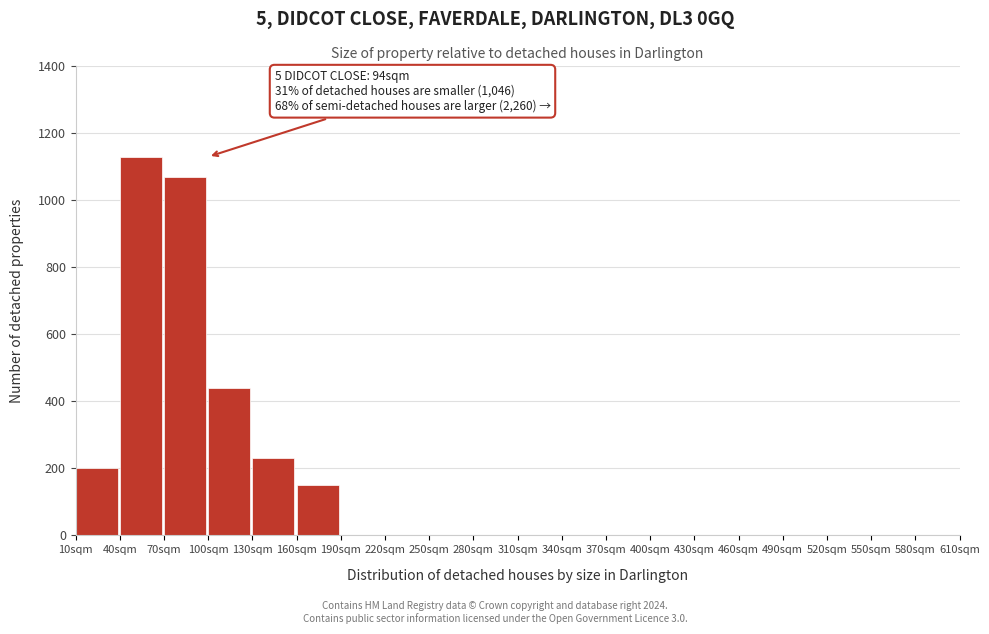

Reading right to left, what are all the values shown in this chart?

580sqm=0	550sqm=0	520sqm=0	490sqm=0	460sqm=0	430sqm=0	400sqm=0	370sqm=0	340sqm=0	310sqm=0	280sqm=0	250sqm=0	220sqm=0	190sqm=0	160sqm=150	130sqm=230	100sqm=440	70sqm=1070	40sqm=1130	10sqm=200